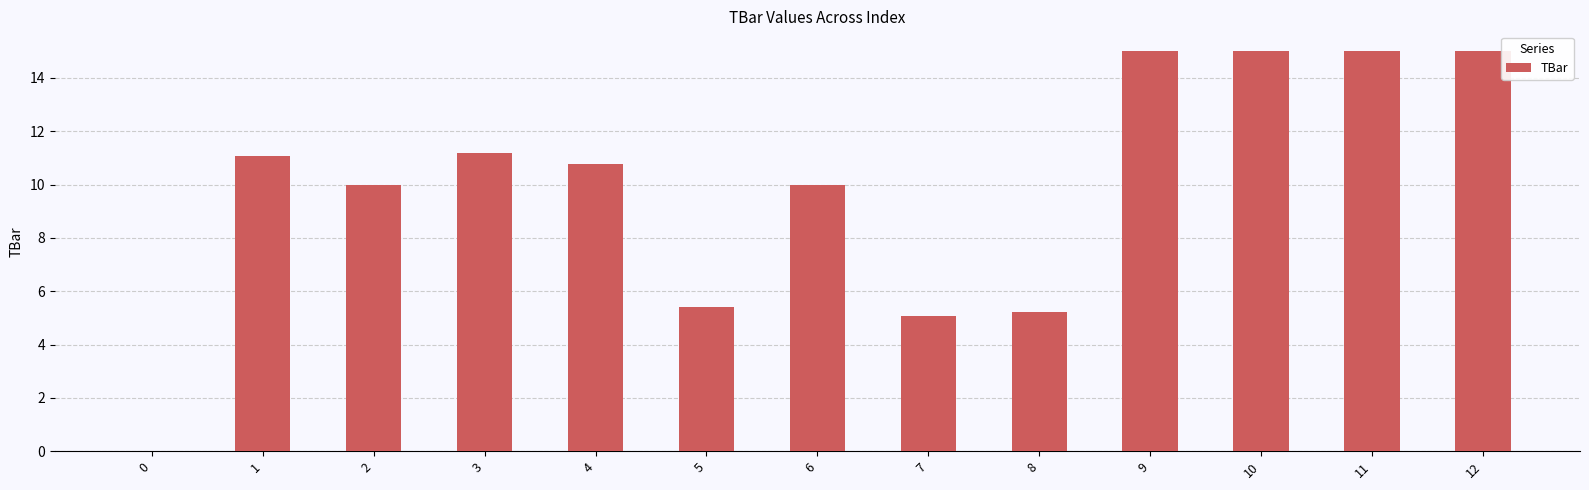

Where does the data first go above 10?

1